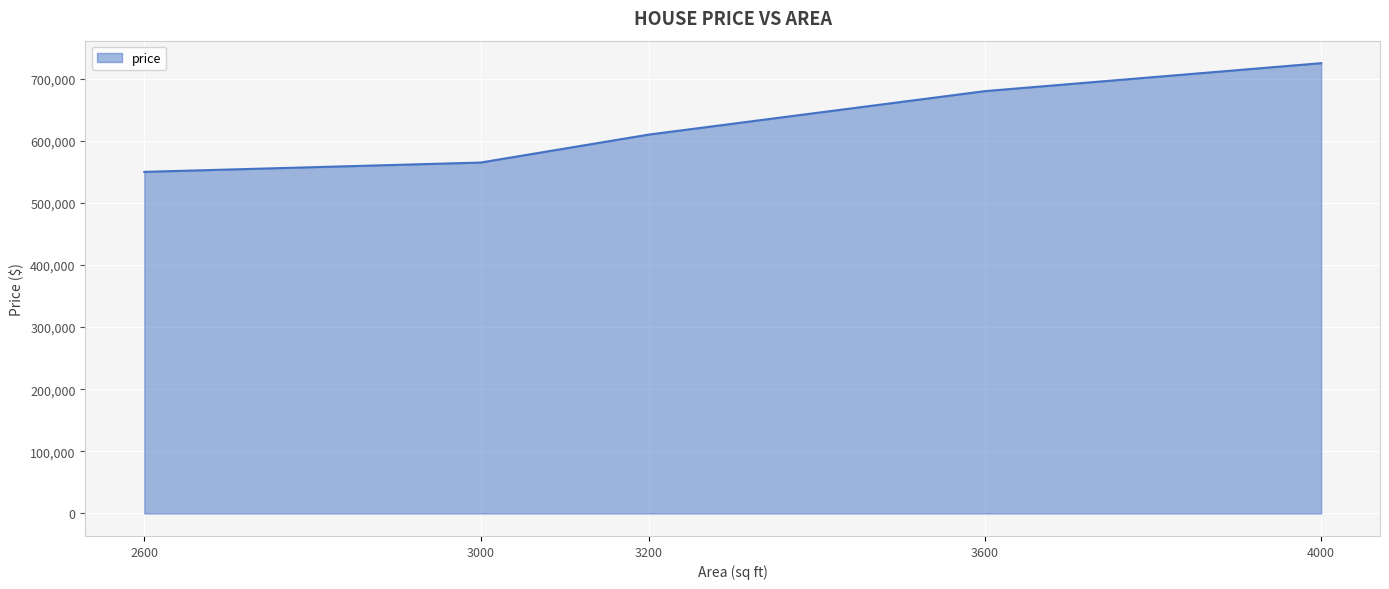

True or false: the data shows 178498 at 3600.

False